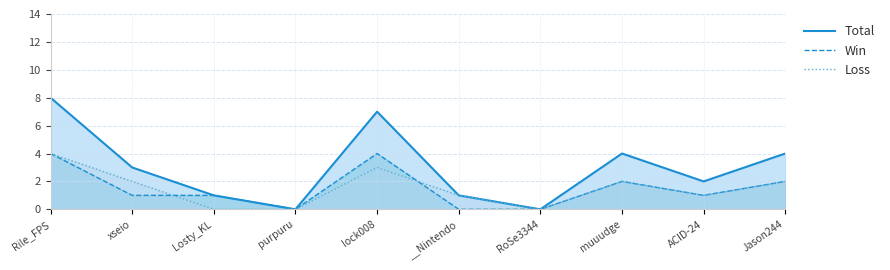

True or false: Loss and Total cross at least once.

False